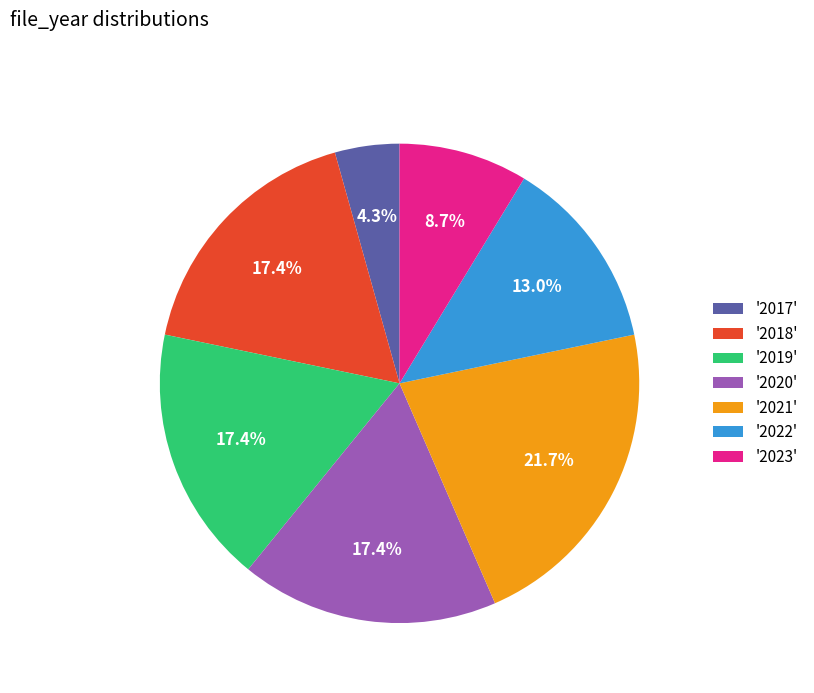

Is the sum of '2019' and '2021' greater than half?

No